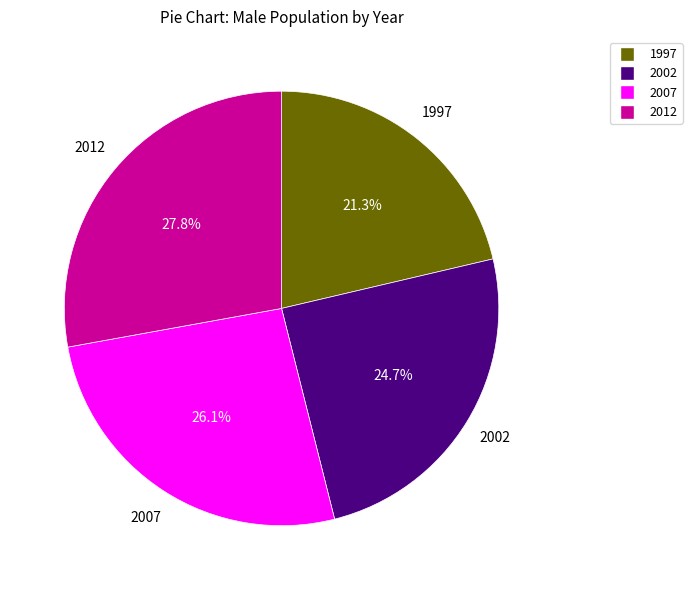

Which slice is the largest?

2012